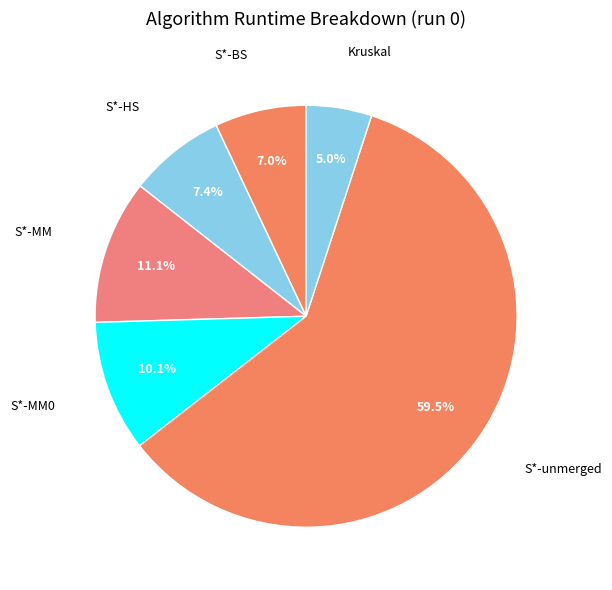

Does S*-unmerged account for over 50% of the chart?

Yes